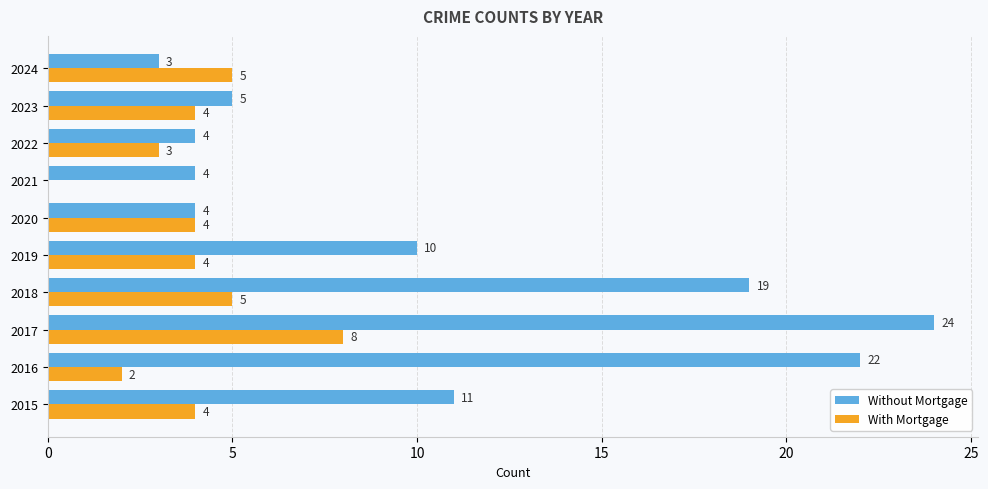

What is the greatest value displayed?

24